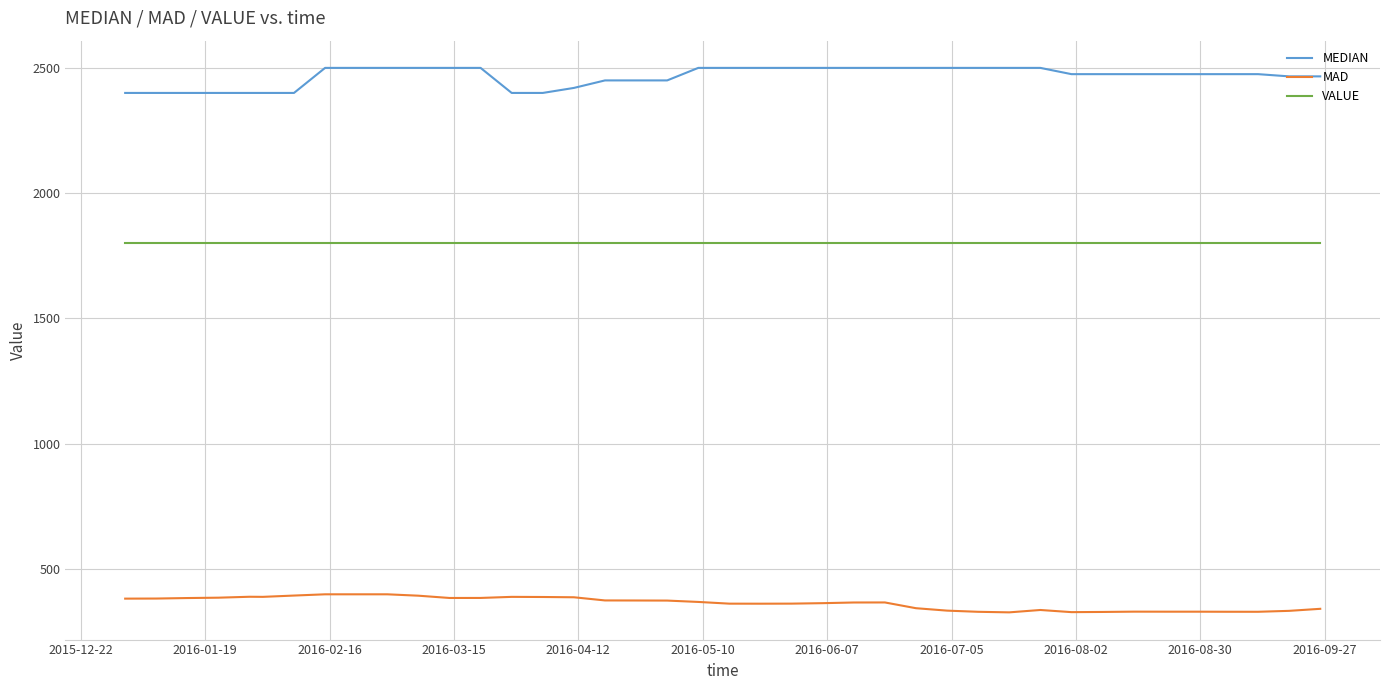

List the series in order of their peak value, highest first.

MEDIAN, VALUE, MAD